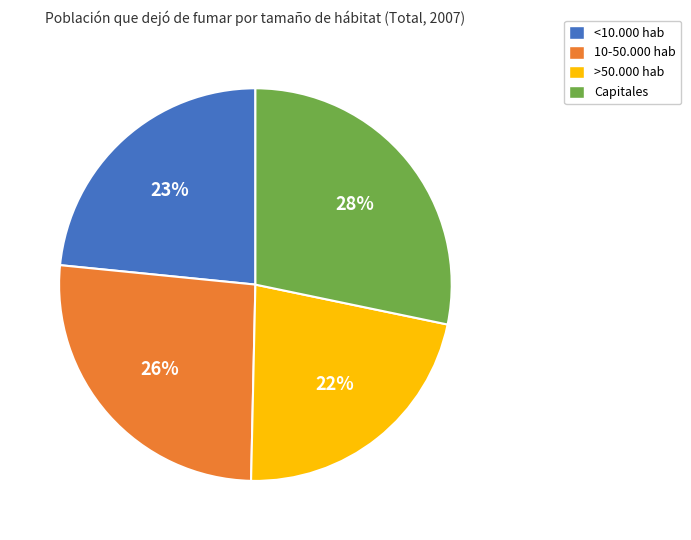

Which has a higher value, 10-50.000 hab or Capitales?

Capitales